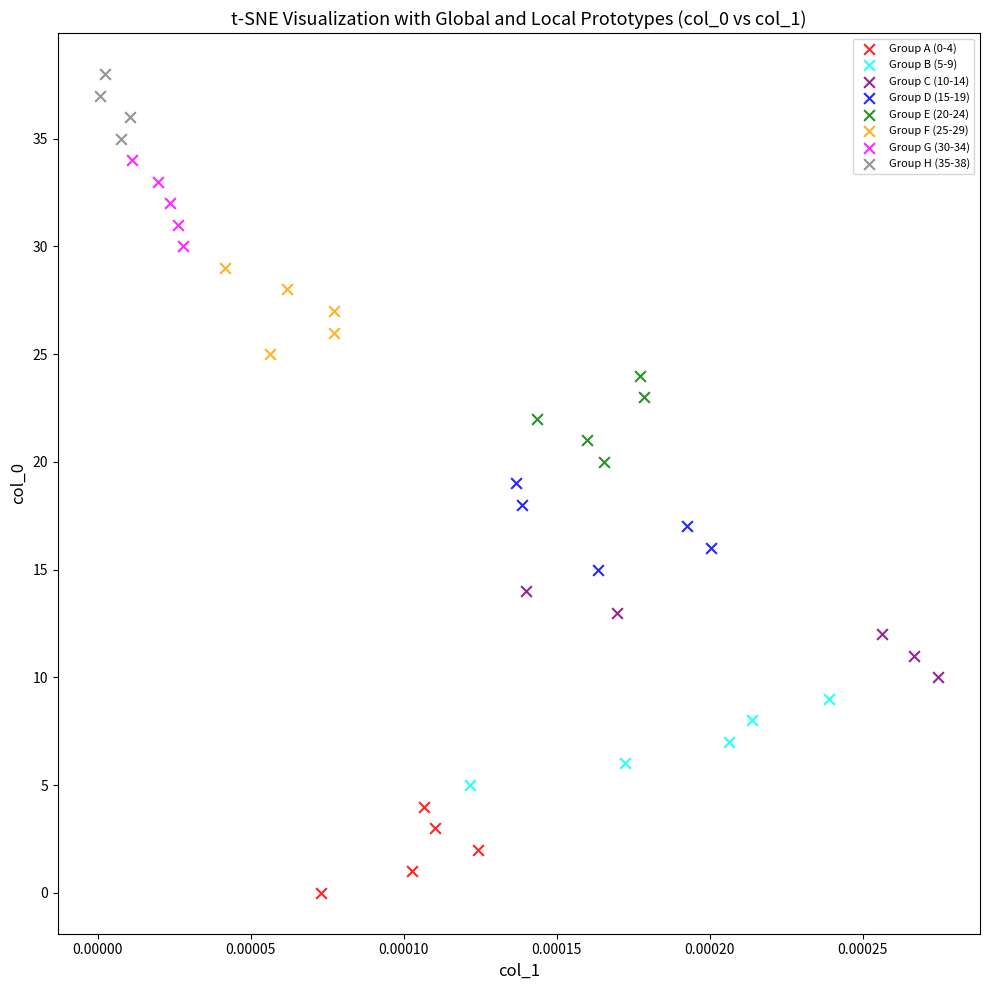

Which series reaches the minimum Y coordinate?

Group A (0-4)